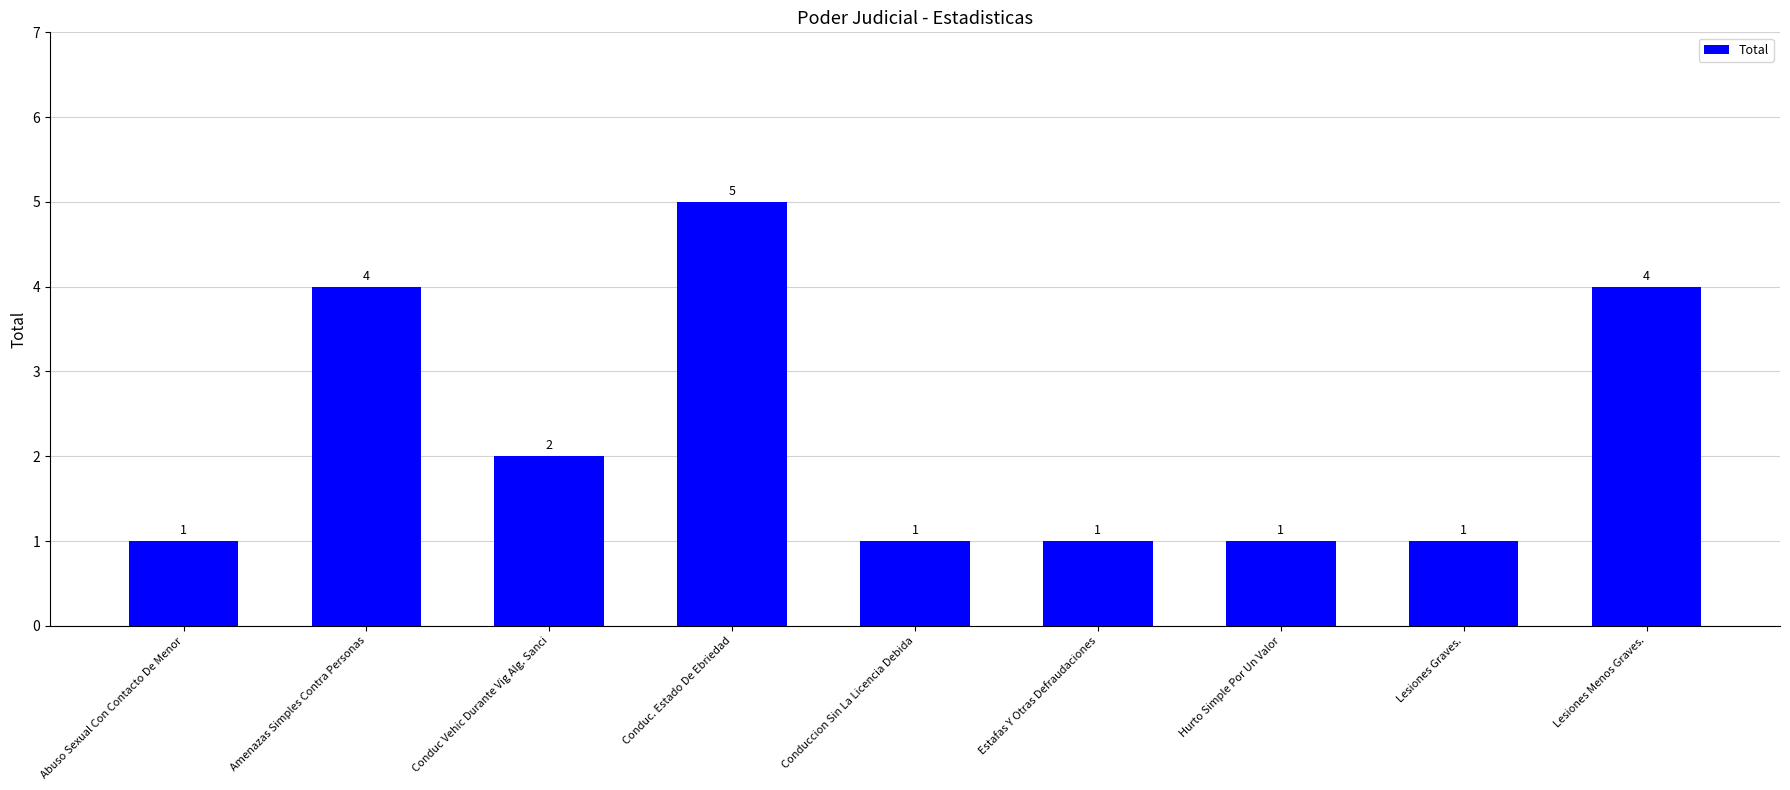

Between Conduc Vehic Durante Vig Alg. Sanci and Amenazas Simples Contra Personas, which is larger?

Amenazas Simples Contra Personas